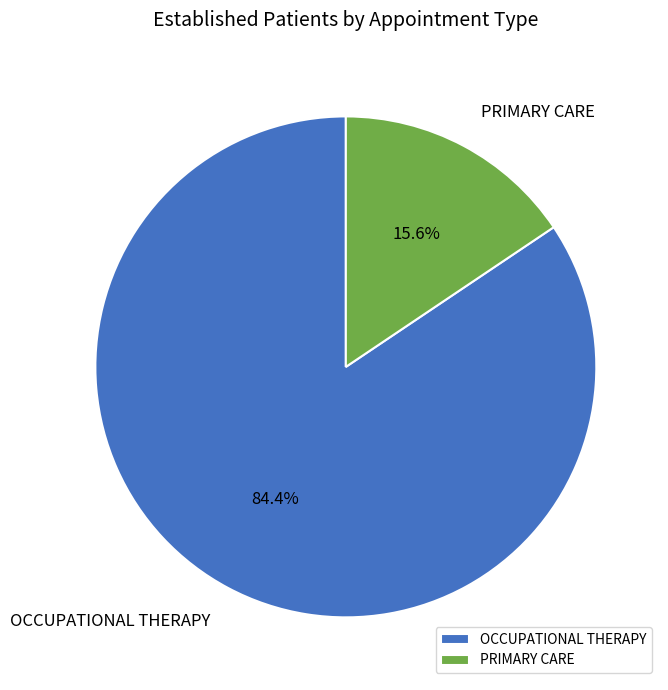

What is the majority slice?

OCCUPATIONAL THERAPY